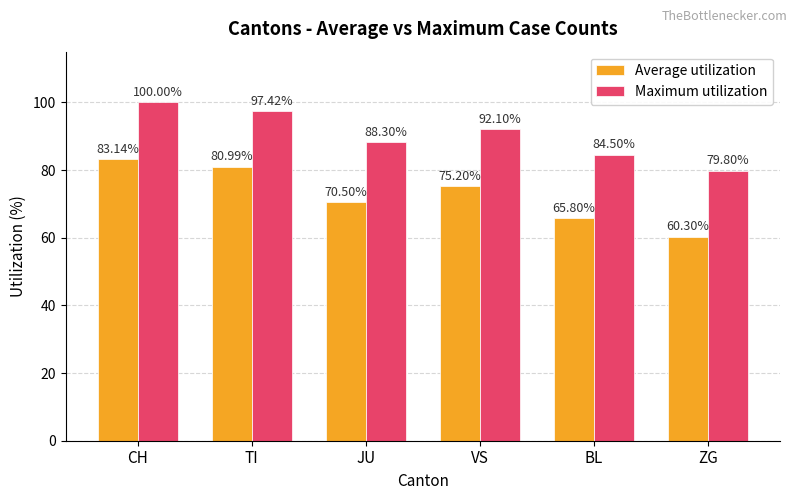

Reading left to right, what are all the values shown in this chart?

Average utilization: 83.1	81.0	70.5	75.2	65.8	60.3
Maximum utilization: 100.0	97.4	88.3	92.1	84.5	79.8